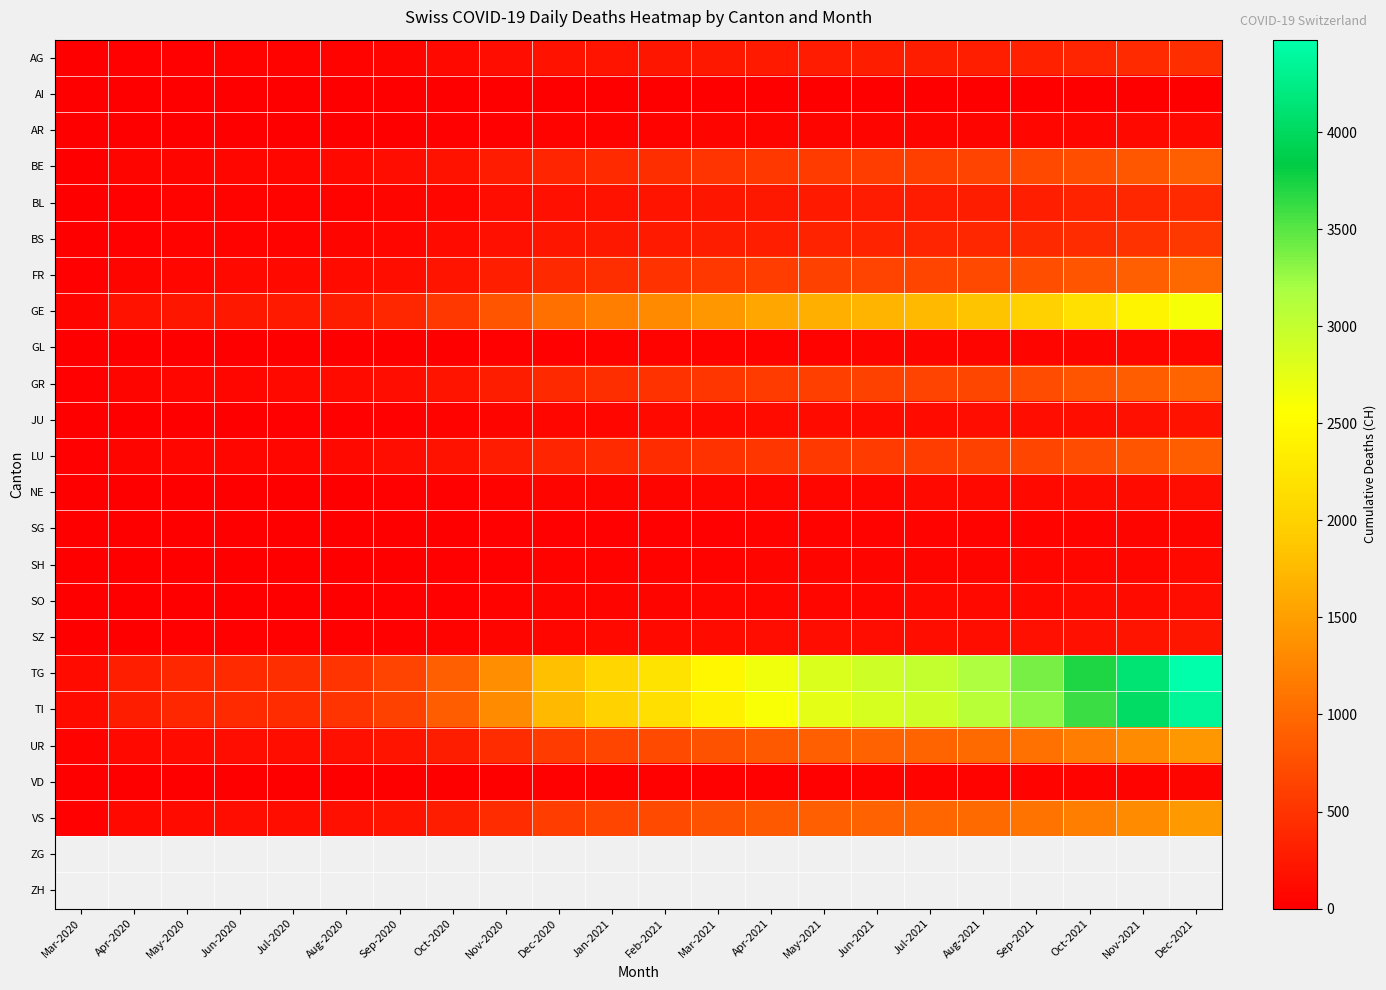

How many series are shown in this chart?

22